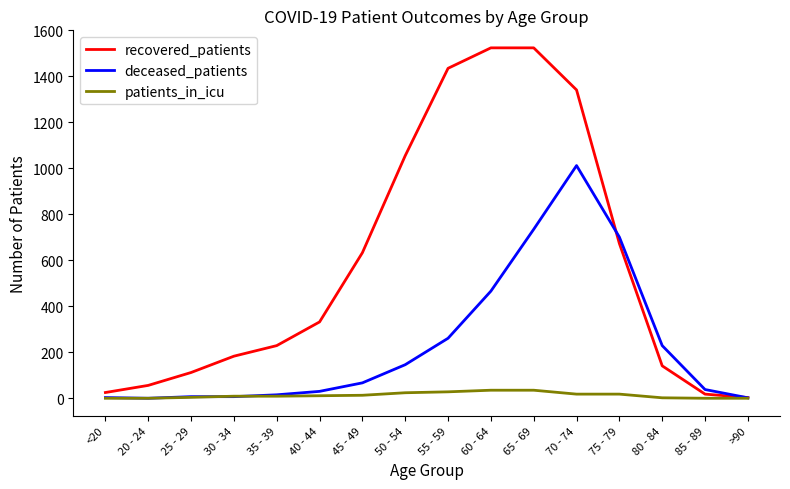

Where is recovered_patients nearest to the value 763?

75 - 79